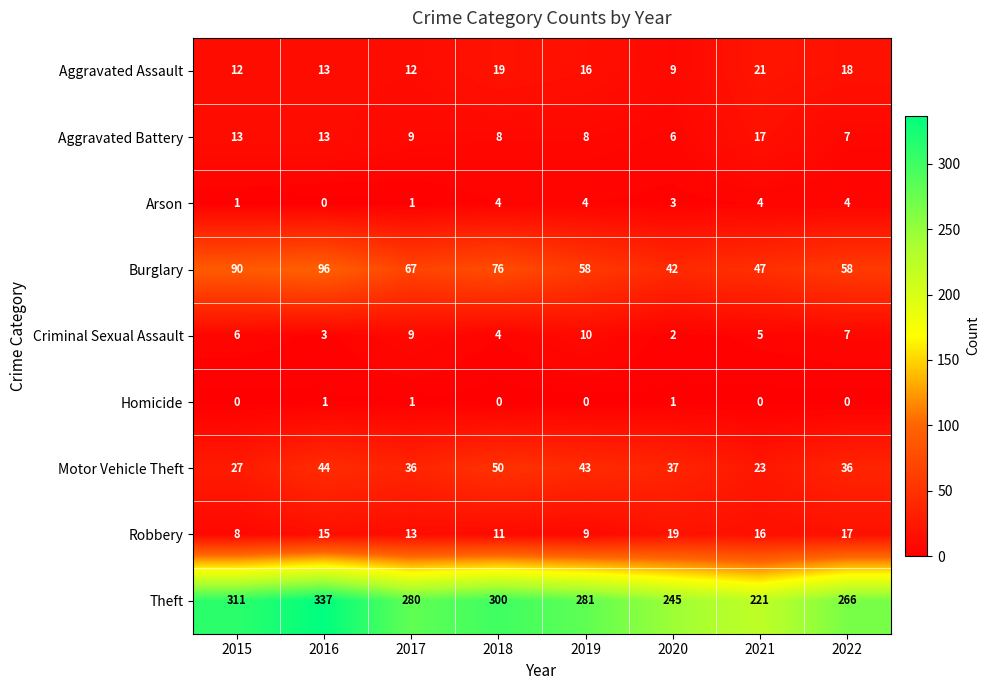

The Motor Vehicle Theft series shows 44 at 2016. True or false?

True